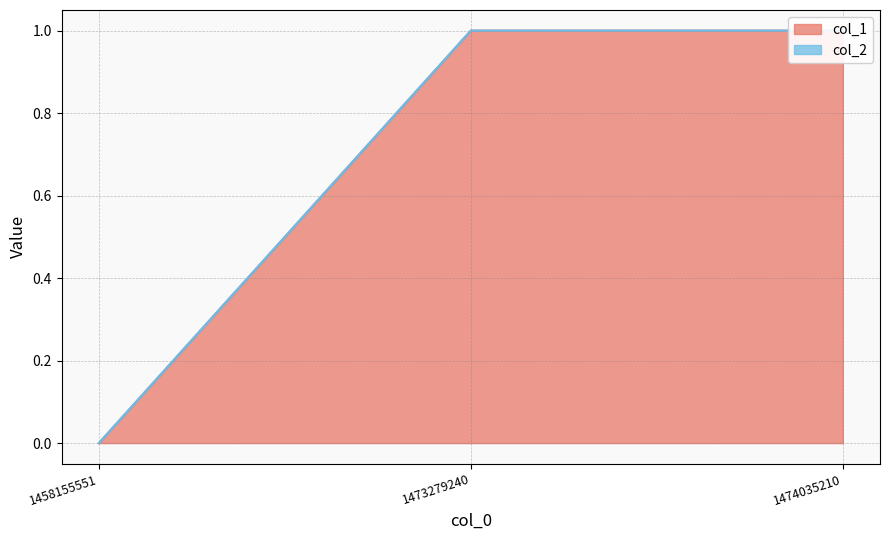

Which has a higher value, 1458155551 or 1473279240?

1473279240